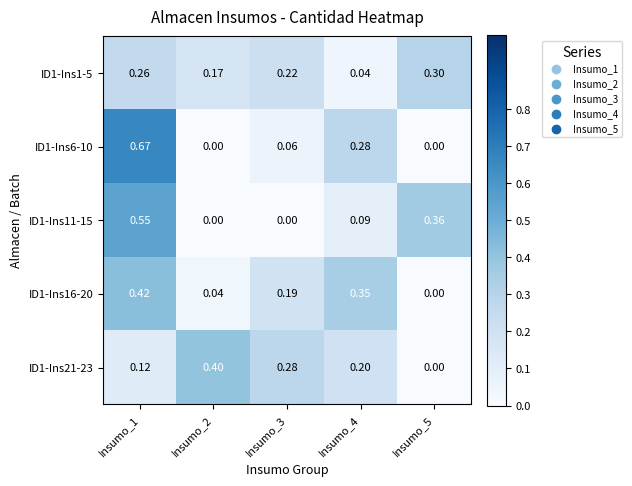

Is the value of ID1-Ins1-5 at Insumo_4 greater than the value of ID1-Ins11-15 at Insumo_4?

No